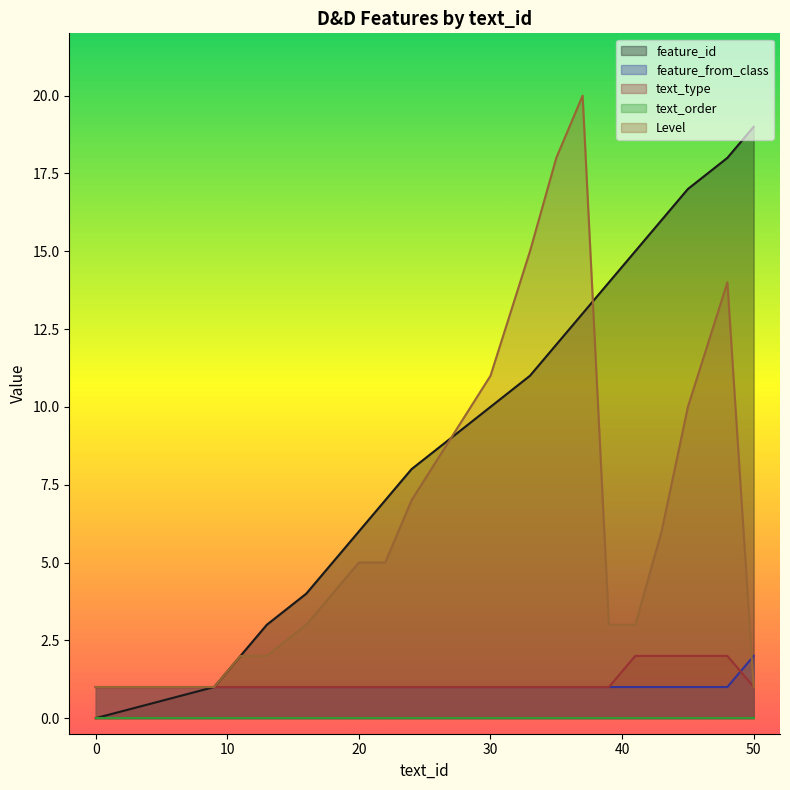

Between 35 and 45, which series saw the biggest shift?

Level